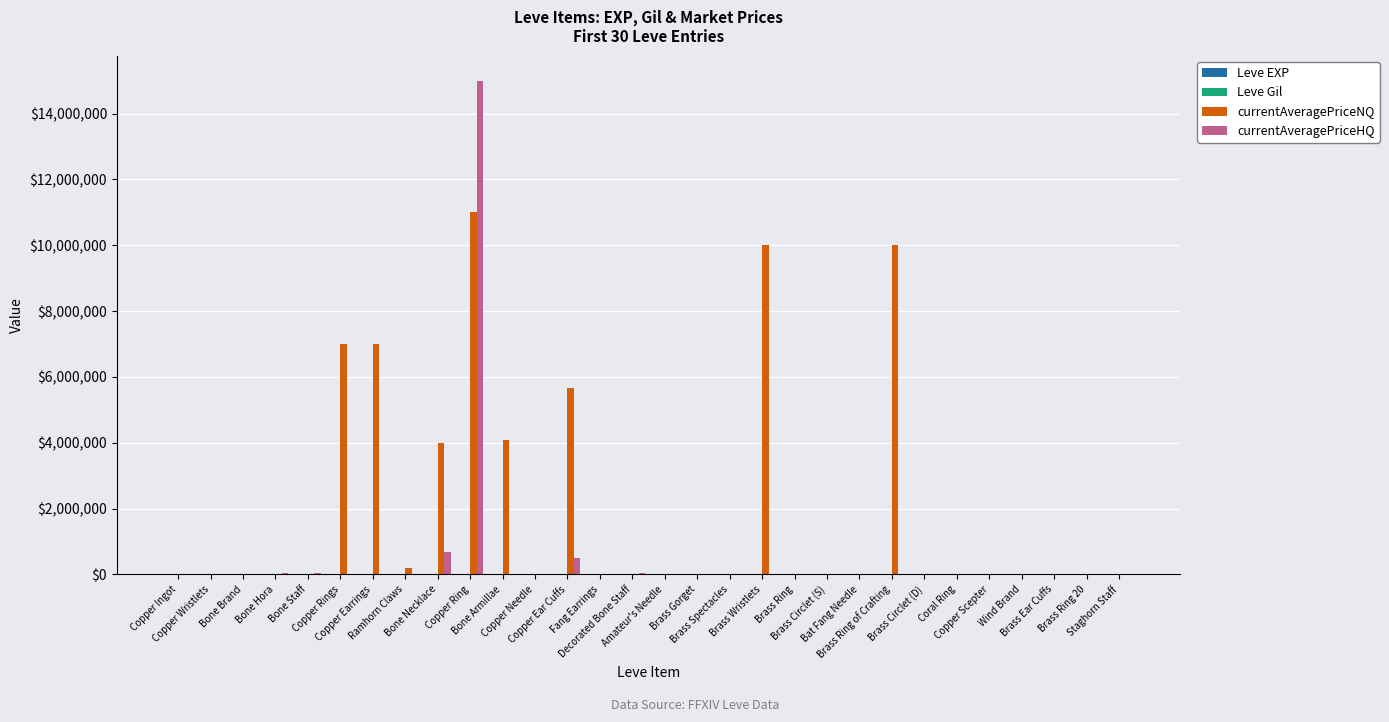

Which series has the largest total across all categories?

currentAveragePriceNQ